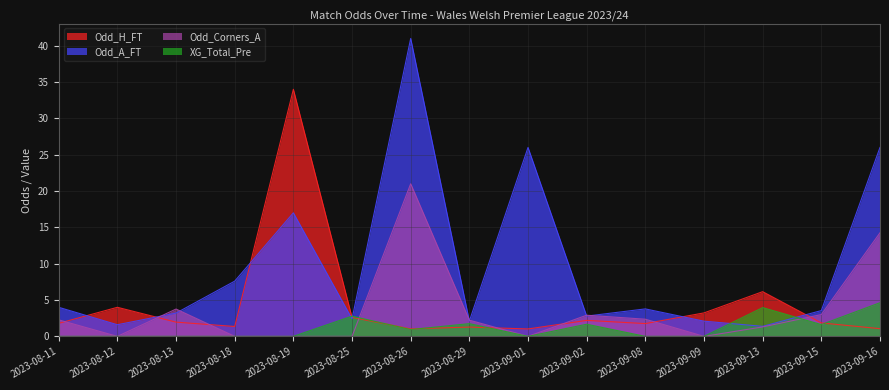

In Odd_Corners_A, how many points are lower than both neighbors (excluding endpoints)?

3